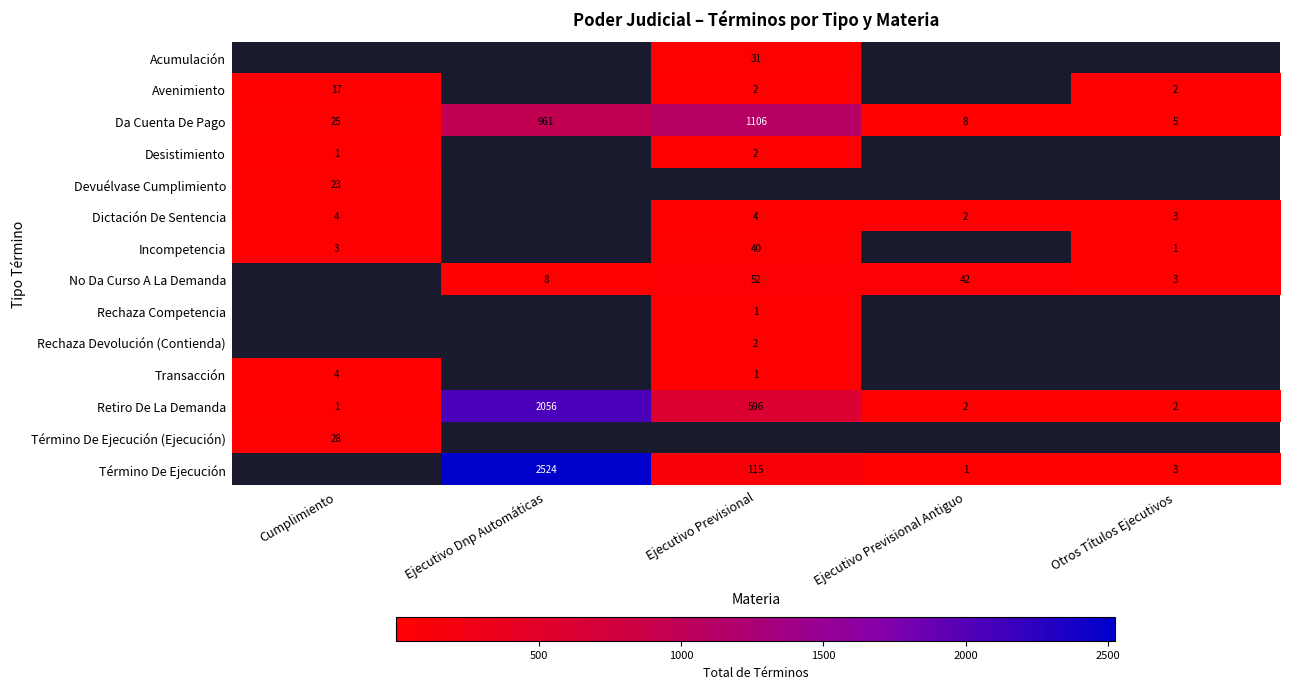

Is it true that Rechaza Competencia equals 0.5 at Ejecutivo Previsional?

False